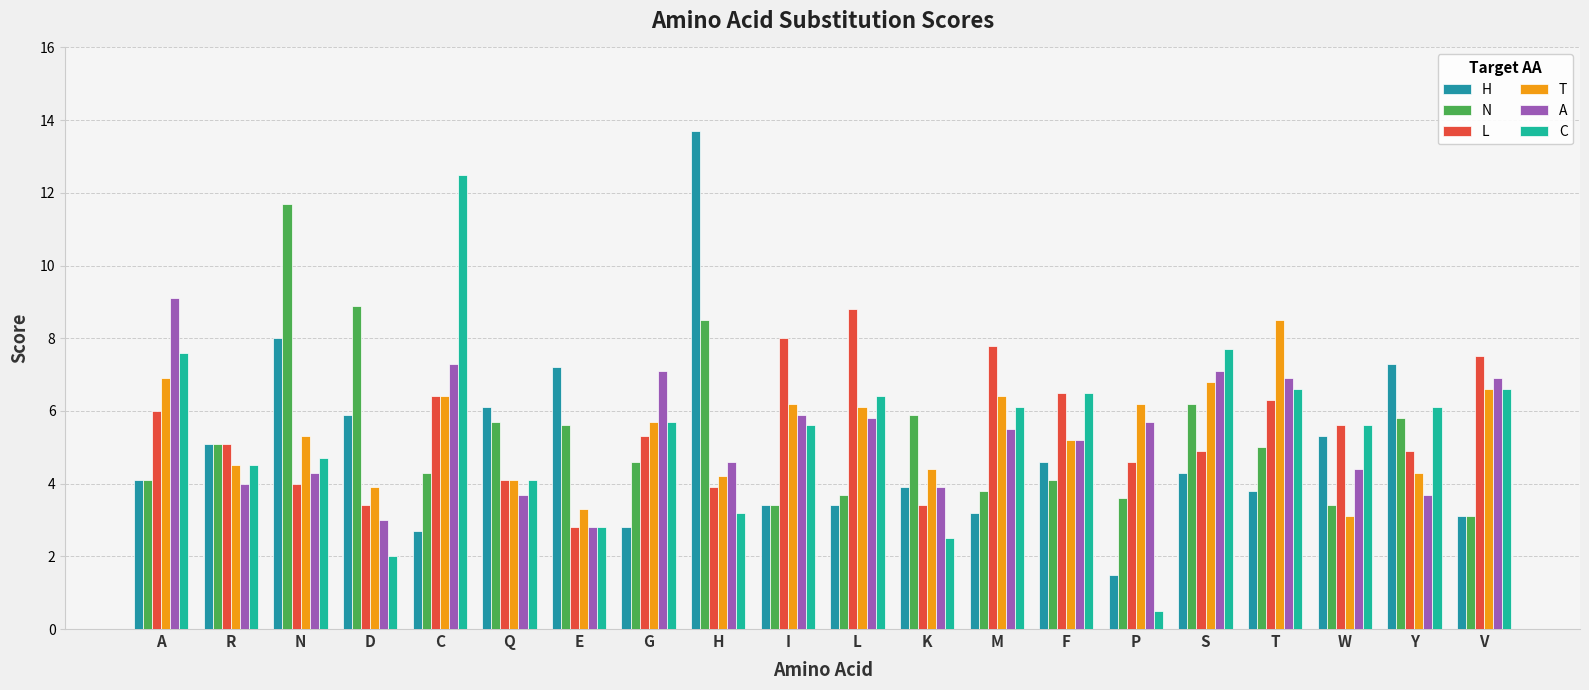

Where is N nearest to the value 7?

S